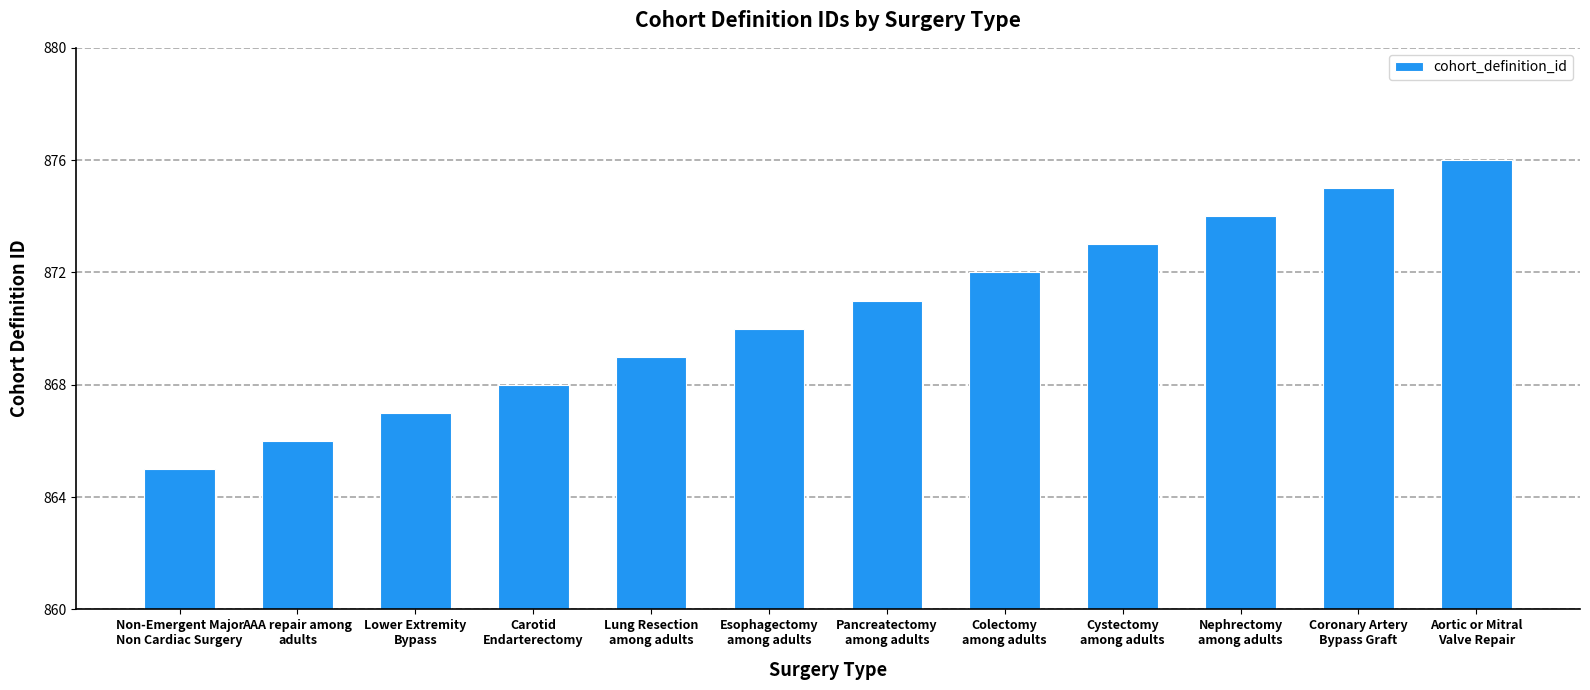

Where is the data nearest to the value 870?

Esophagectomy
among adults